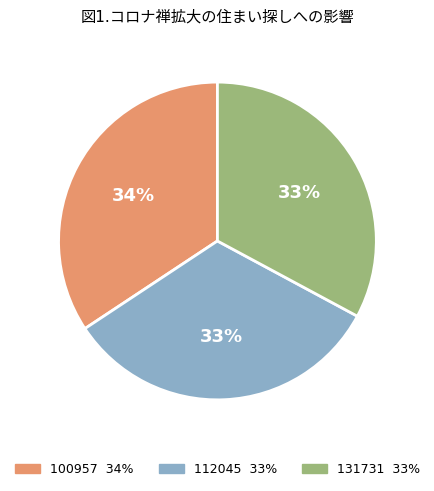

How many segments does this pie chart have?

3